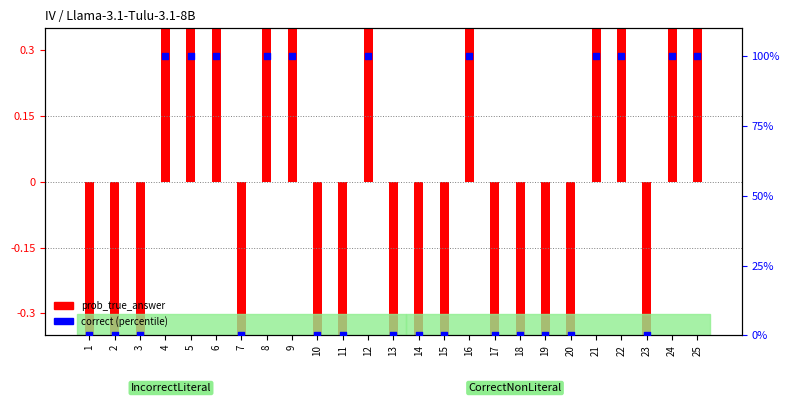

Between 10 and 8, which is larger?

8